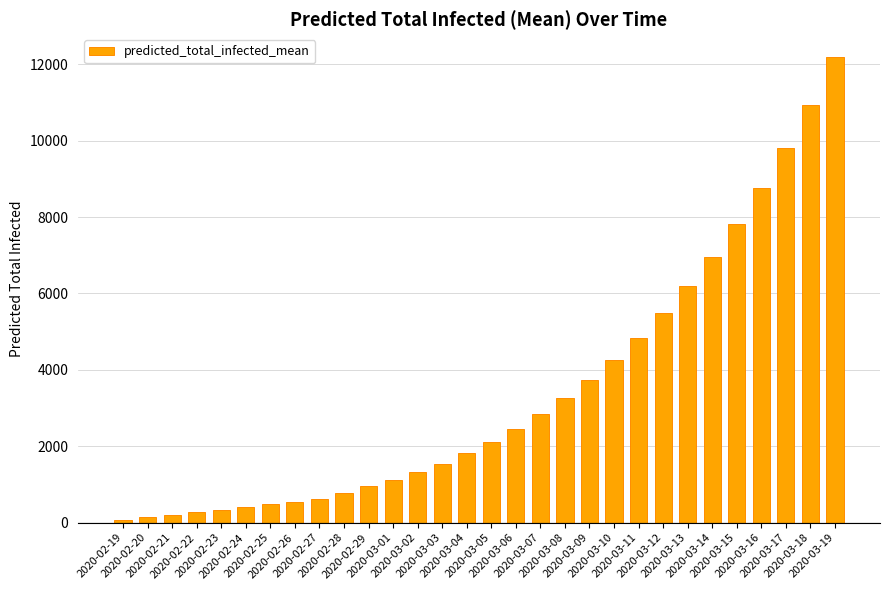

Between 2020-02-20 and 2020-03-04, which is larger?

2020-03-04